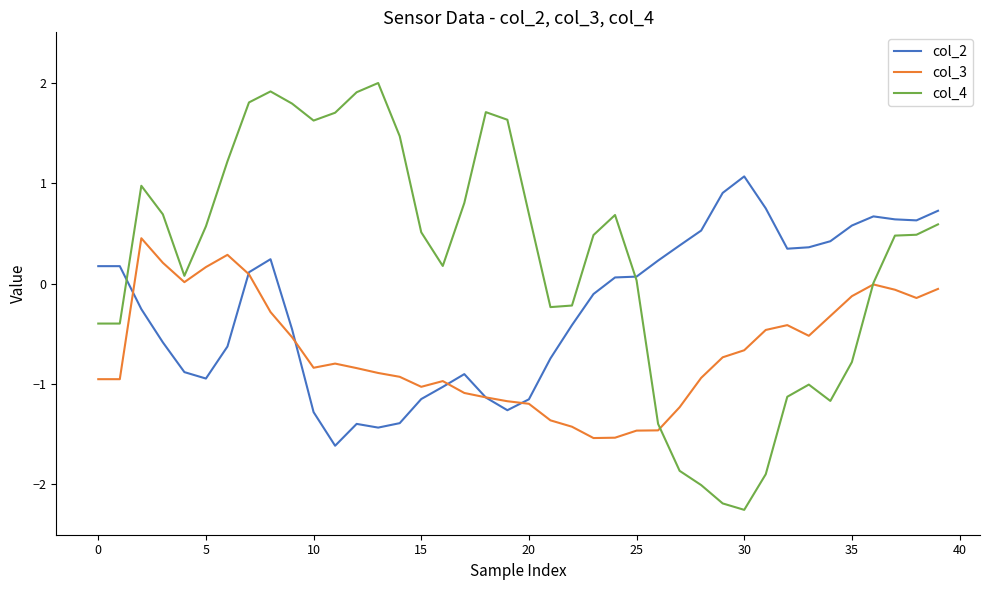

True or false: col_2 has more than 1 interior local peaks.

True